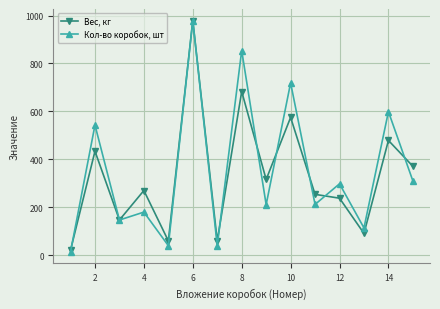

What is the difference between the maximum and minimum values in the Вес, кг series?

958